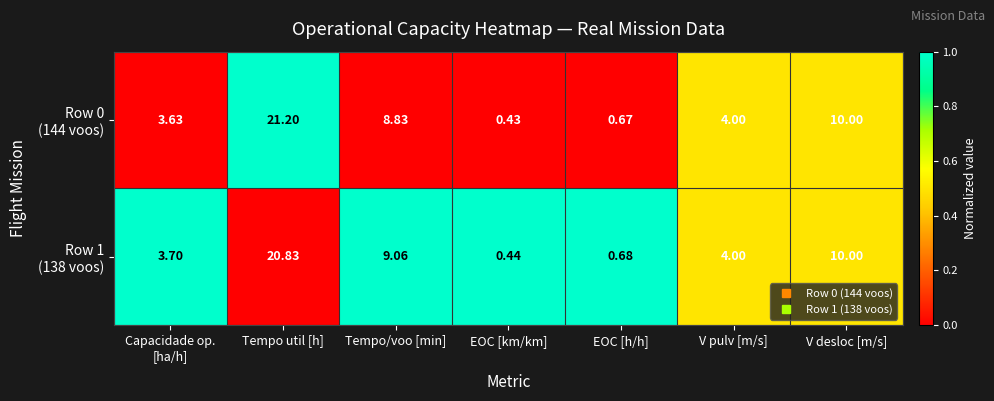

Which category has the lowest value across all series?

EOC [km/km]